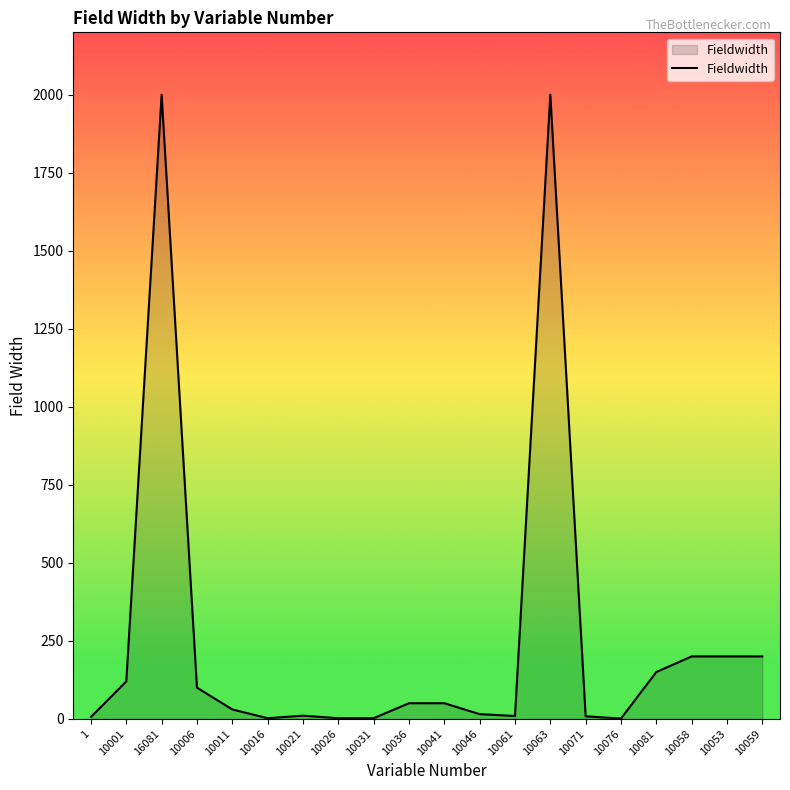

What is the maximum value shown in the chart?

2000